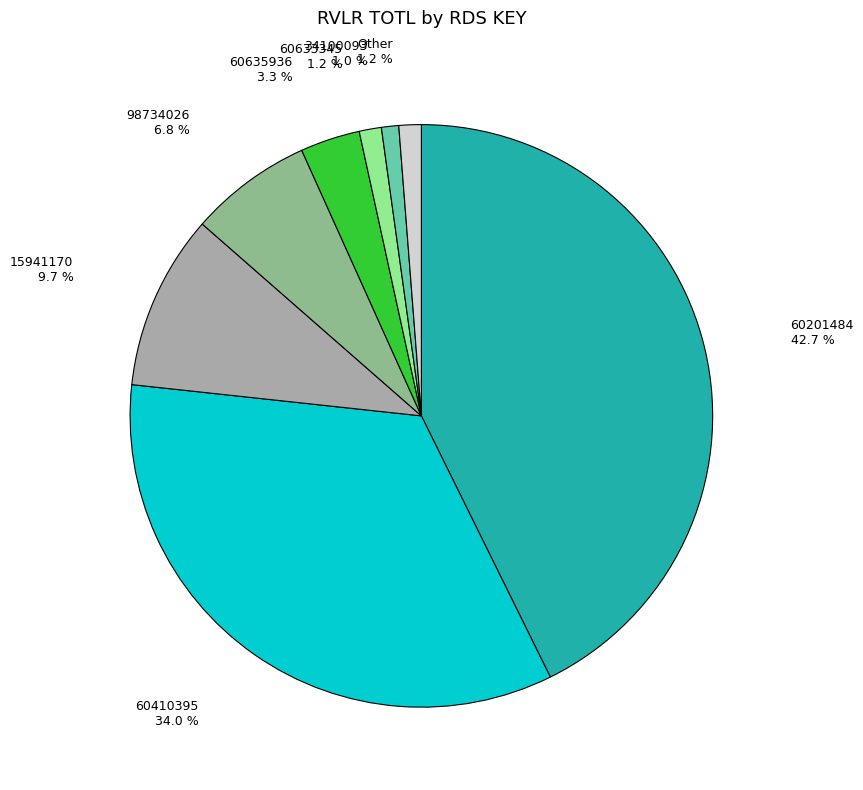

Is there a majority slice in this chart?

No